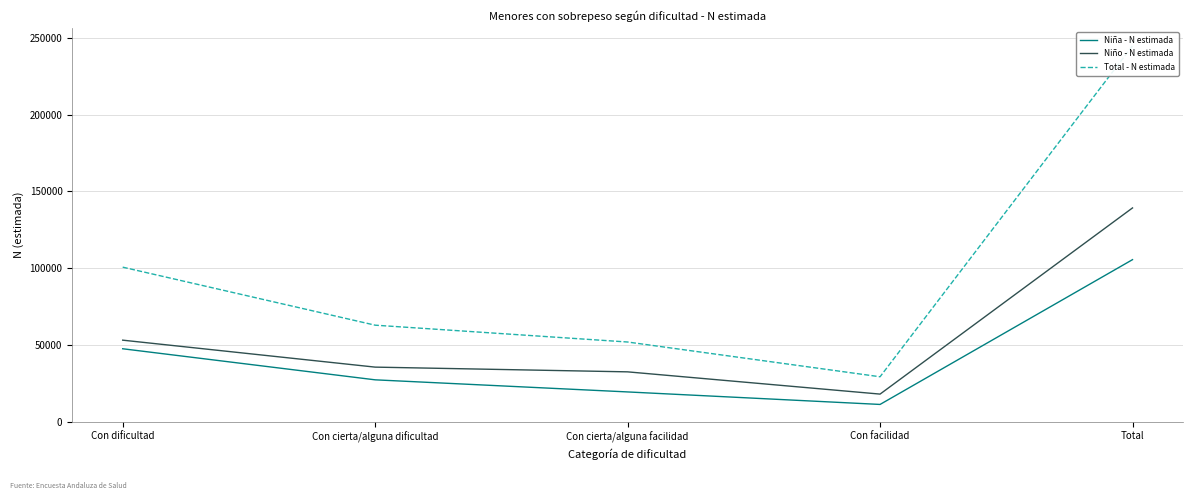

True or false: Total - N estimada has more than 2 interior local peaks.

False